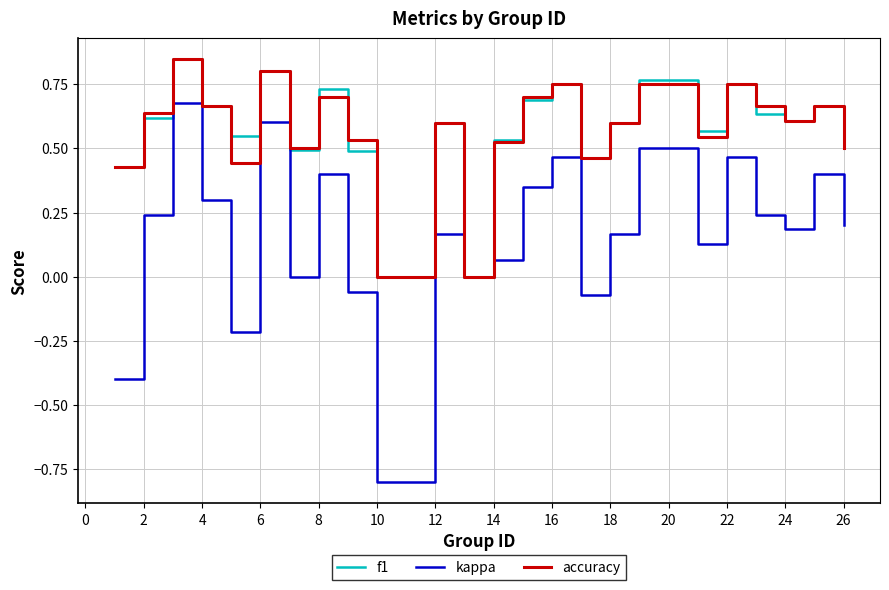

What is the smallest value displayed?

-0.8